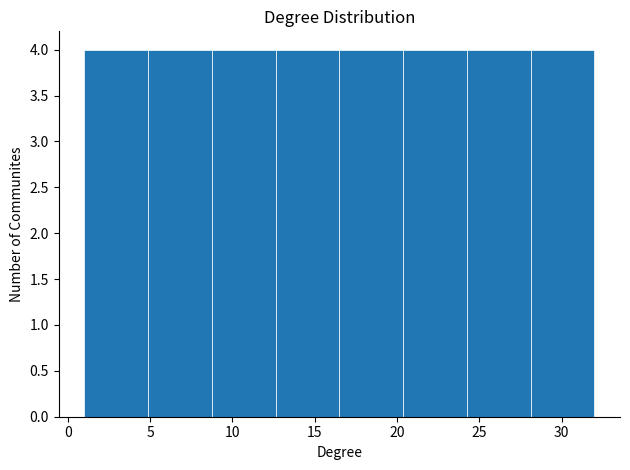

Reading left to right, transcribe this chart: for each bar, give the range it covers on the x-axis and its height. Neither the bar edges nor the heights are printed on the chart, so give them approximately, as read against the axes.

1.0 to 5.0: 4
5.0 to 9.0: 4
9.0 to 12.5: 4
12.5 to 16.5: 4
16.5 to 20.5: 4
20.5 to 24.5: 4
24.5 to 28.0: 4
28.0 to 32.0: 4